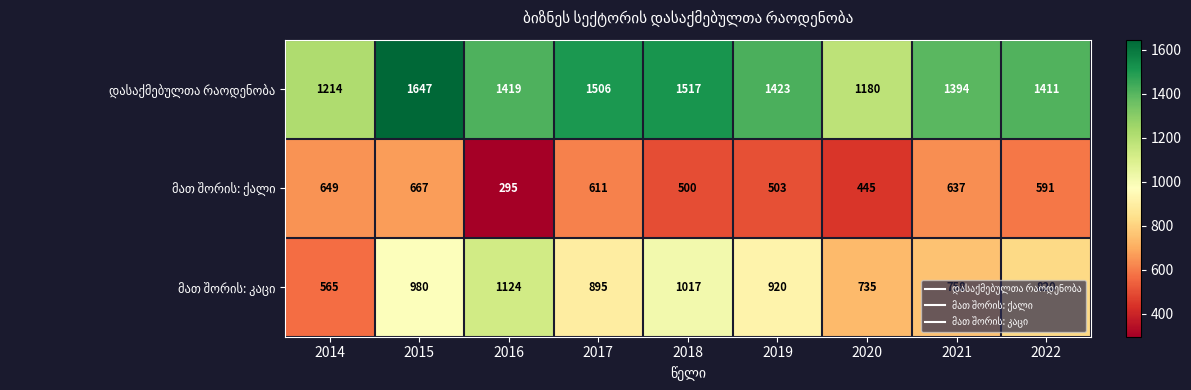

What is the maximum value shown in the chart?

1647